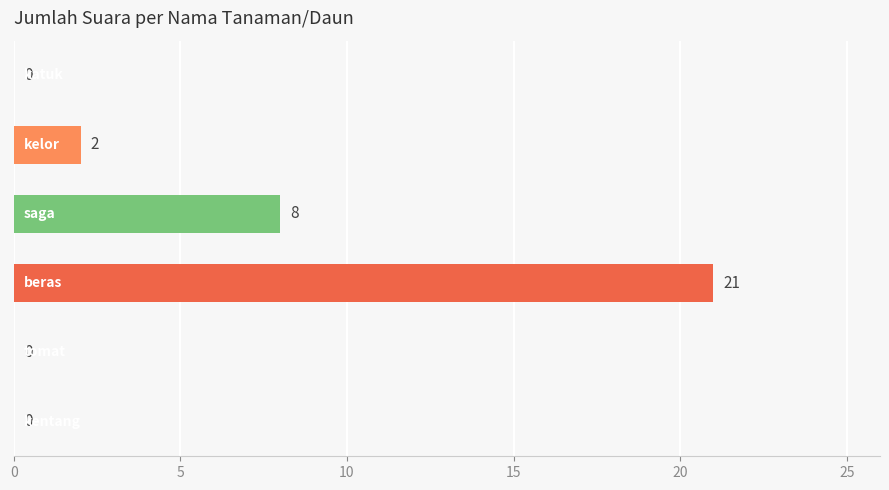

What is the maximum value shown in the chart?

21